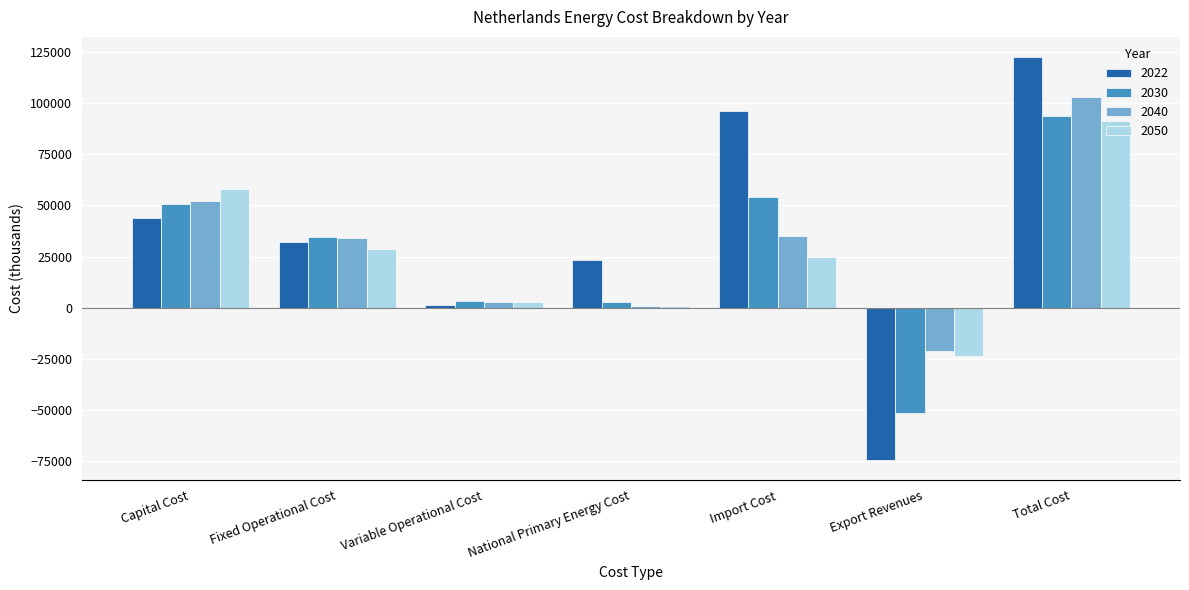

What is the label of the 5th bar from the right?

Variable Operational Cost